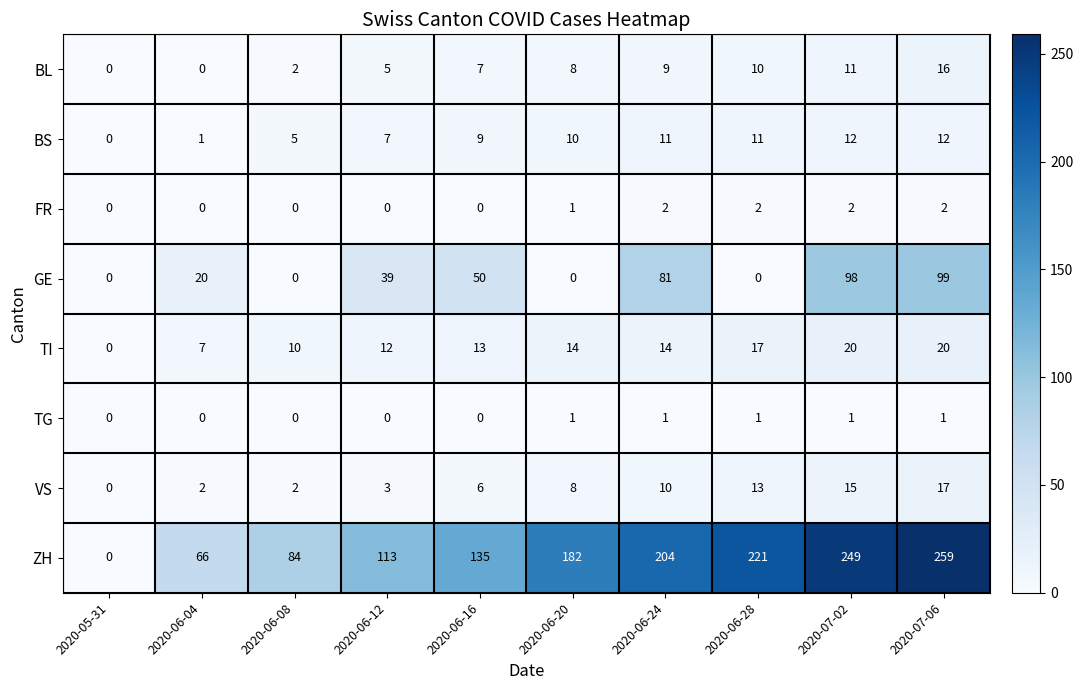

Count the number of data series in this chart.

8